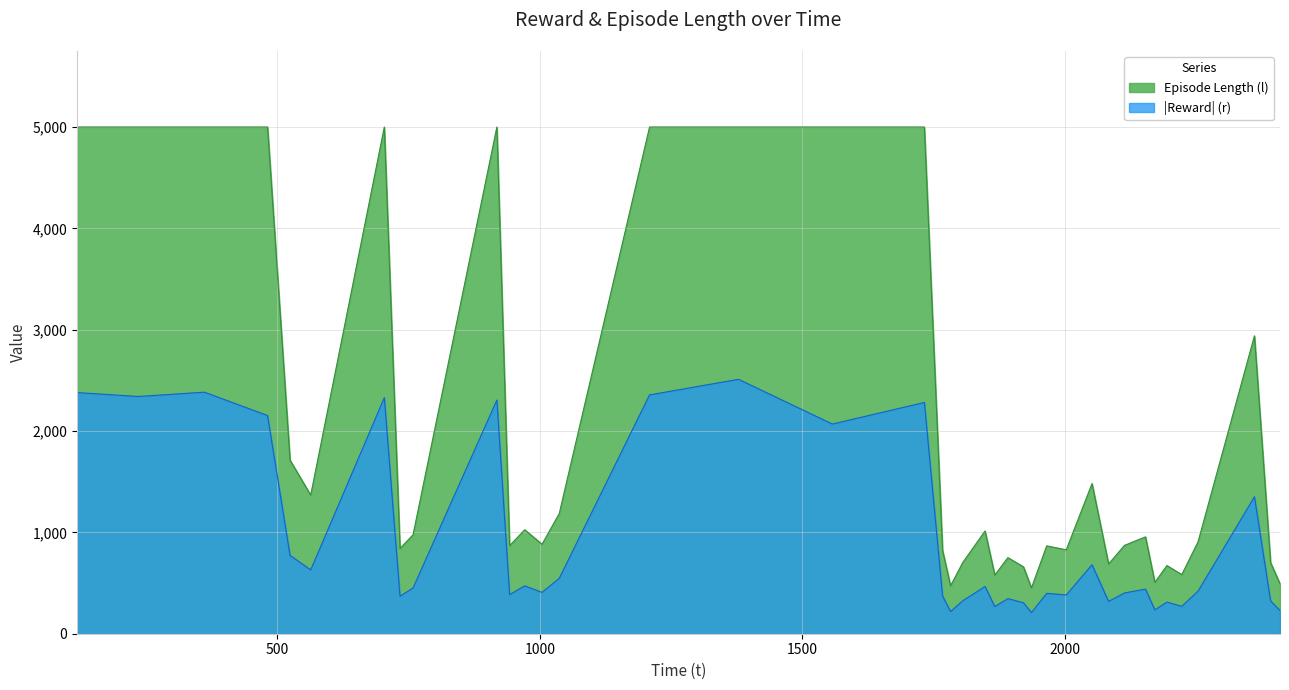

True or false: l and r intersect in this chart.

False